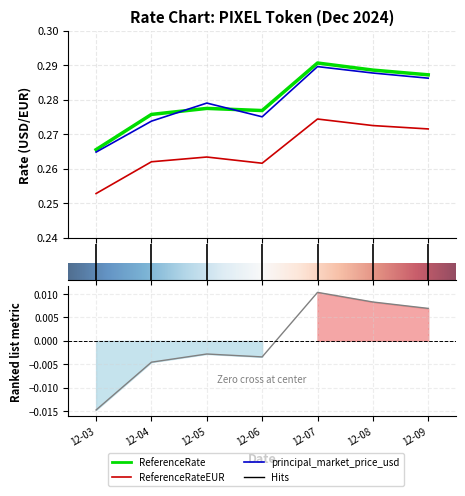

Which has a higher value, 12-05 or 12-09?

12-09